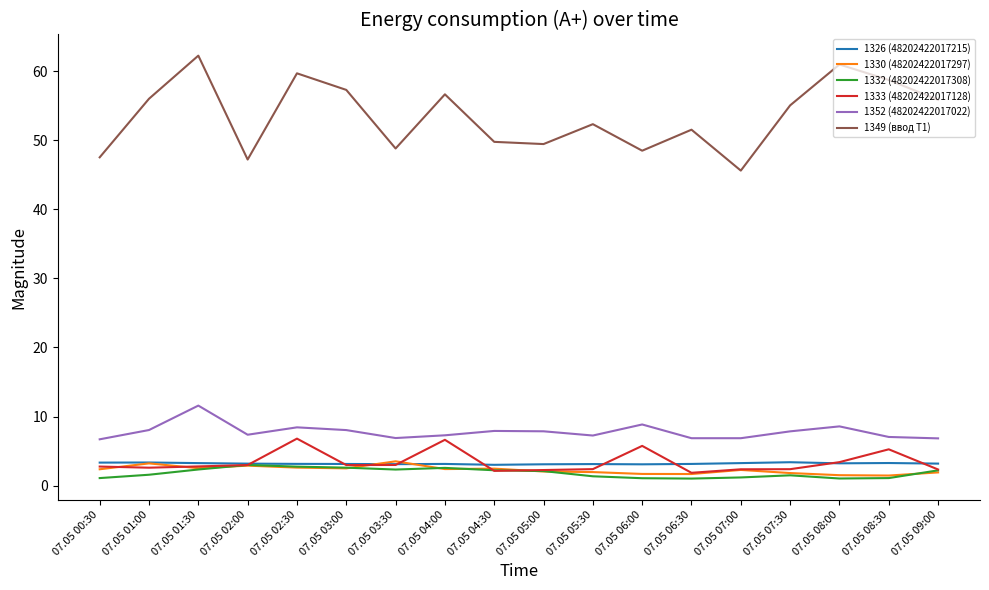

What is the approximate value of 1333 (48202422017128) at 07.05 02:30?

6.8